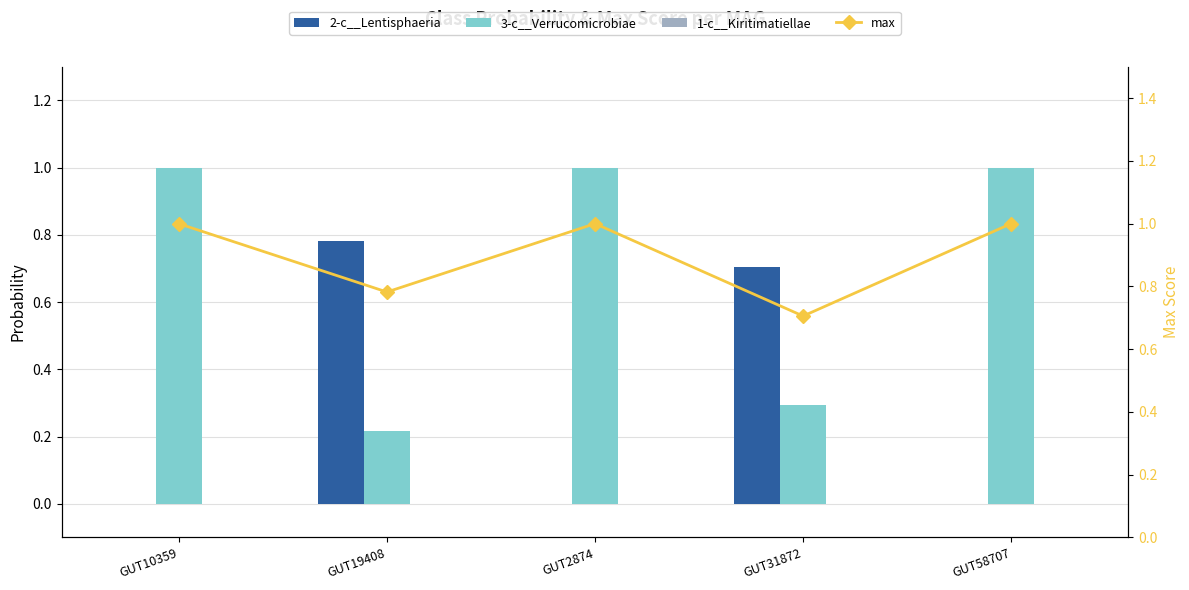

Is it true that 2-c__Lentisphaeria equals 0.7 at GUT31872?

True